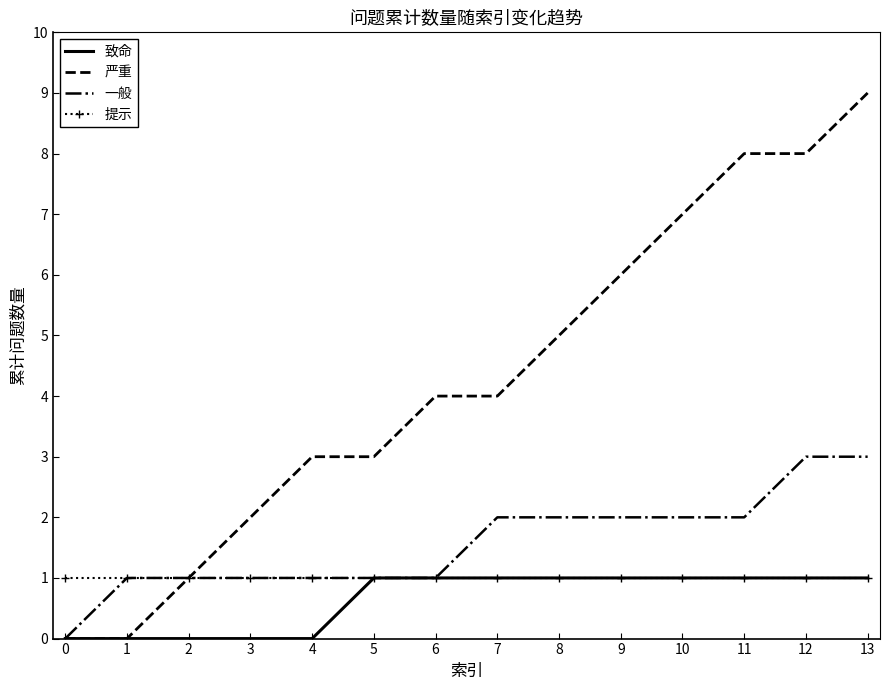

What is the total value across all series at 12?

13